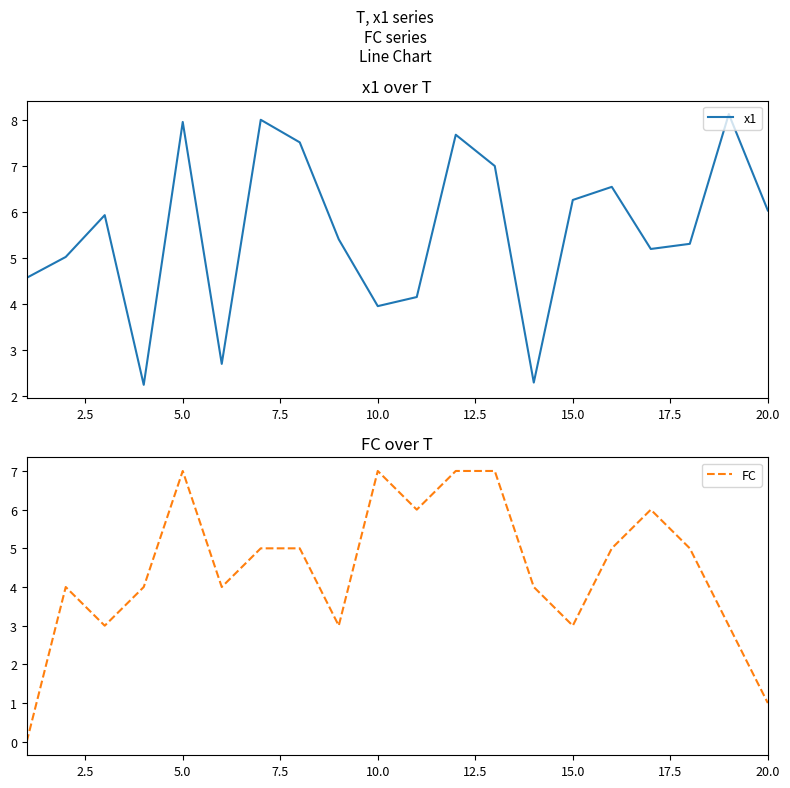

The x1 series shows 1.4 at 10.0. True or false?

False